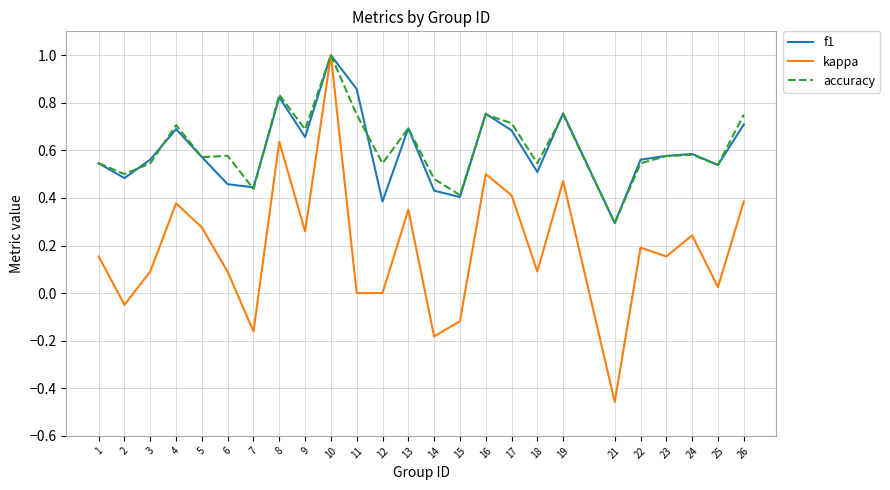

Is it true that accuracy equals 0.7 at 13?

True